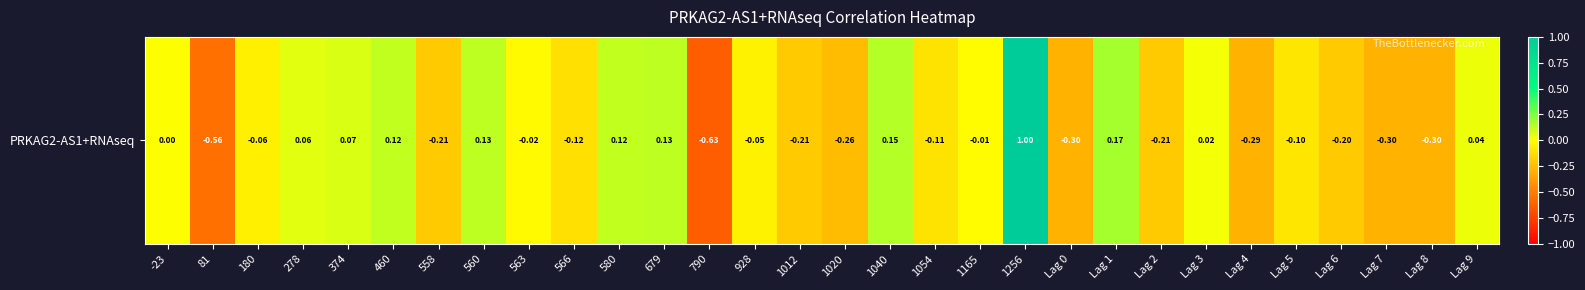

How many categories are shown in the chart?

30